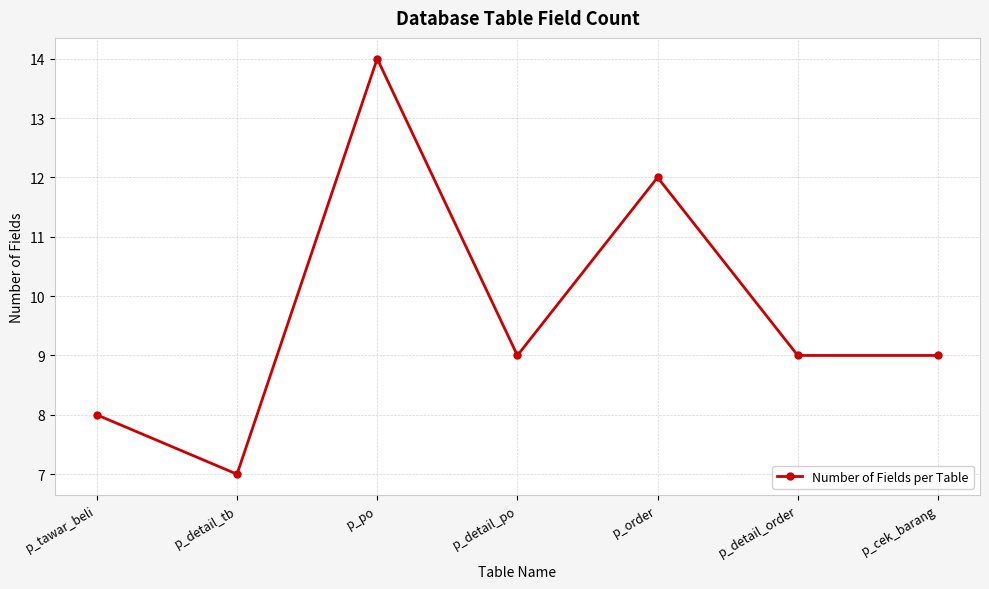

Which label corresponds to the largest value in the chart?

p_po